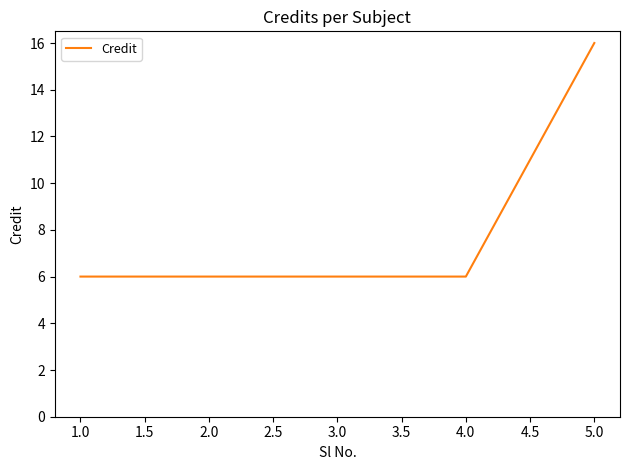

What position from the right is 3.0?

3